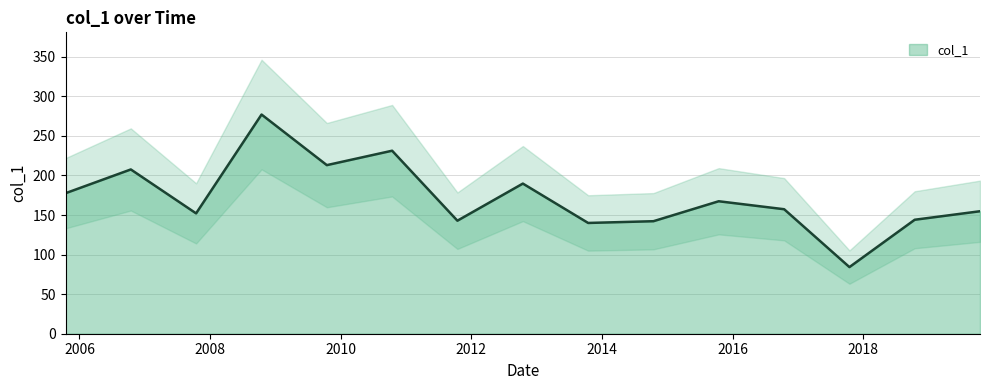

The value at 2015-10-15 is 282.5. True or false?

False